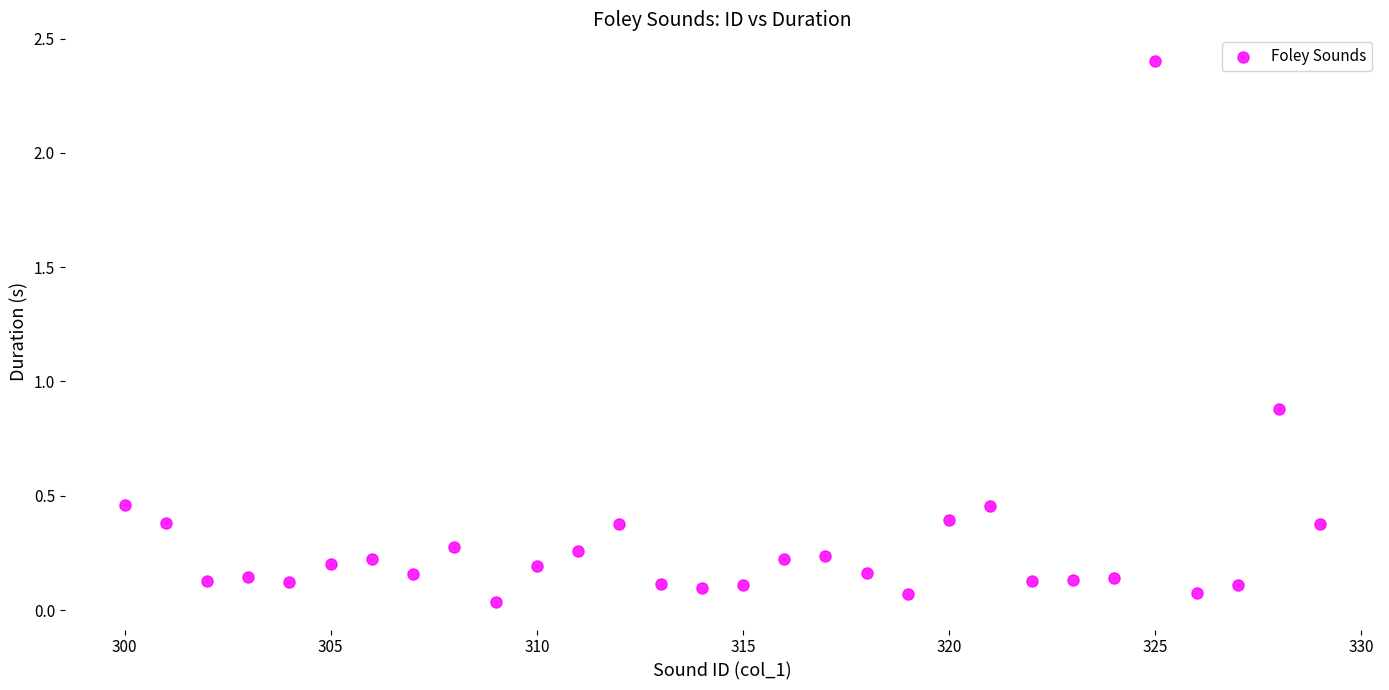

What is the range of X values (max minus min)?

29.0